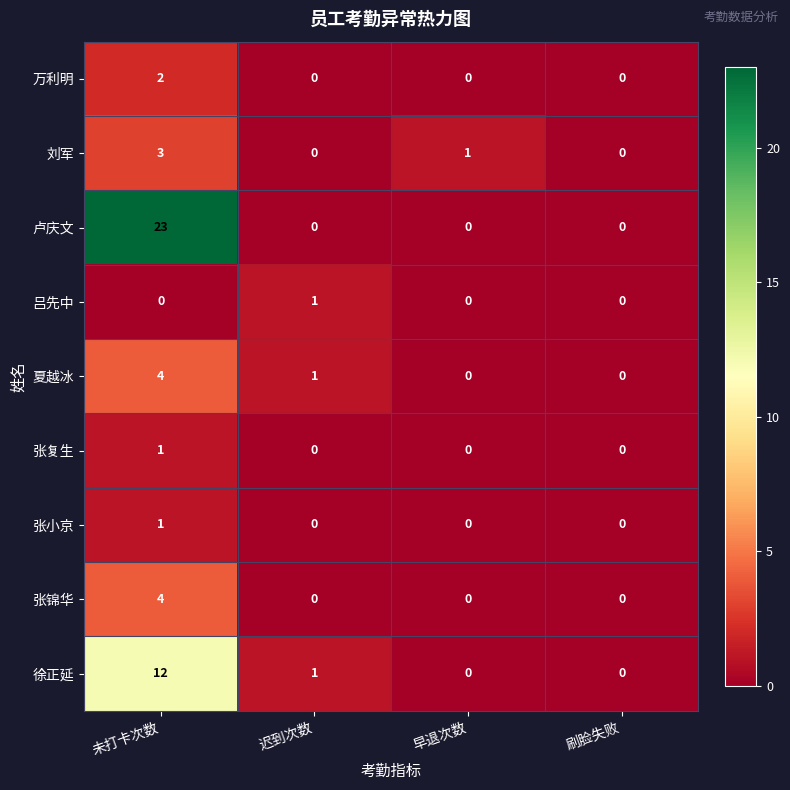

The value of 张小京 at 迟到次数 is 0. True or false?

True